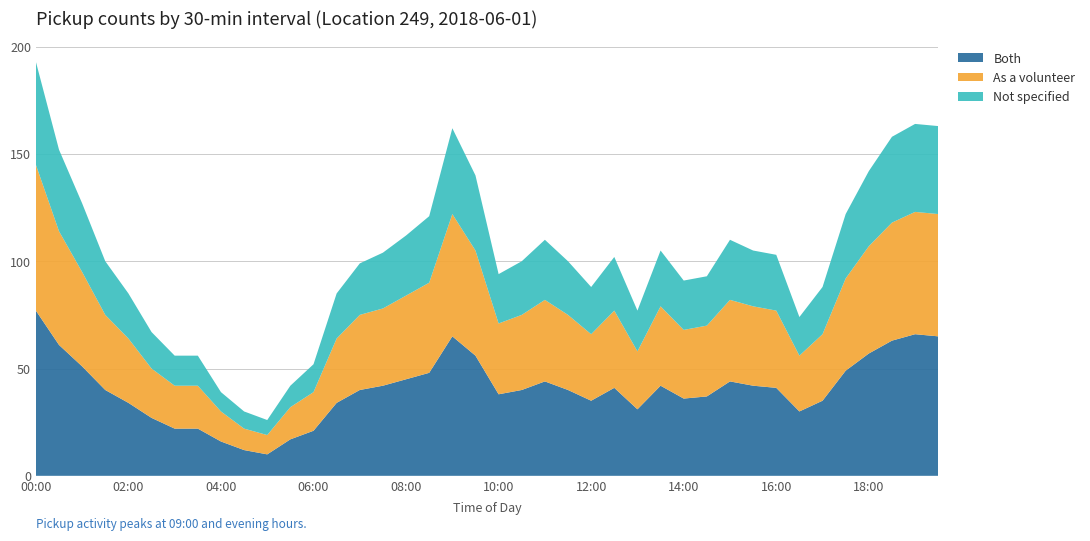

Reading left to right, extract all data points from this chart.

PUNum: 00:00=193	00:30=152	01:00=127	01:30=100	02:00=85	02:30=67	03:00=56	03:30=56	04:00=39	04:30=30	05:00=26	05:30=42	06:00=52	06:30=85	07:00=99	07:30=104	08:00=112	08:30=121	09:00=162	09:30=140	10:00=94	10:30=100	11:00=110	11:30=100	12:00=88	12:30=102	13:00=77	13:30=105	14:00=91	14:30=93	15:00=110	15:30=105	16:00=103	16:30=74	17:00=88	17:30=122	18:00=142	18:30=158	19:00=164	19:30=163
PUTimeBin_offset: 00:00=7248	00:30=7249	01:00=7250	01:30=7251	02:00=7252	02:30=7253	03:00=7254	03:30=7255	04:00=7256	04:30=7257	05:00=7258	05:30=7259	06:00=7260	06:30=7261	07:00=7262	07:30=7263	08:00=7264	08:30=7265	09:00=7266	09:30=7267	10:00=7268	10:30=7269	11:00=7270	11:30=7271	12:00=7272	12:30=7273	13:00=7274	13:30=7275	14:00=7276	14:30=7277	15:00=7278	15:30=7279	16:00=7280	16:30=7281	17:00=7282	17:30=7283	18:00=7284	18:30=7285	19:00=7286	19:30=7287